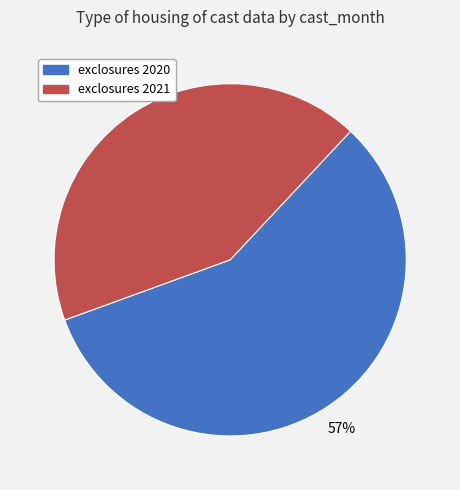

Does any single category account for the majority?

Yes